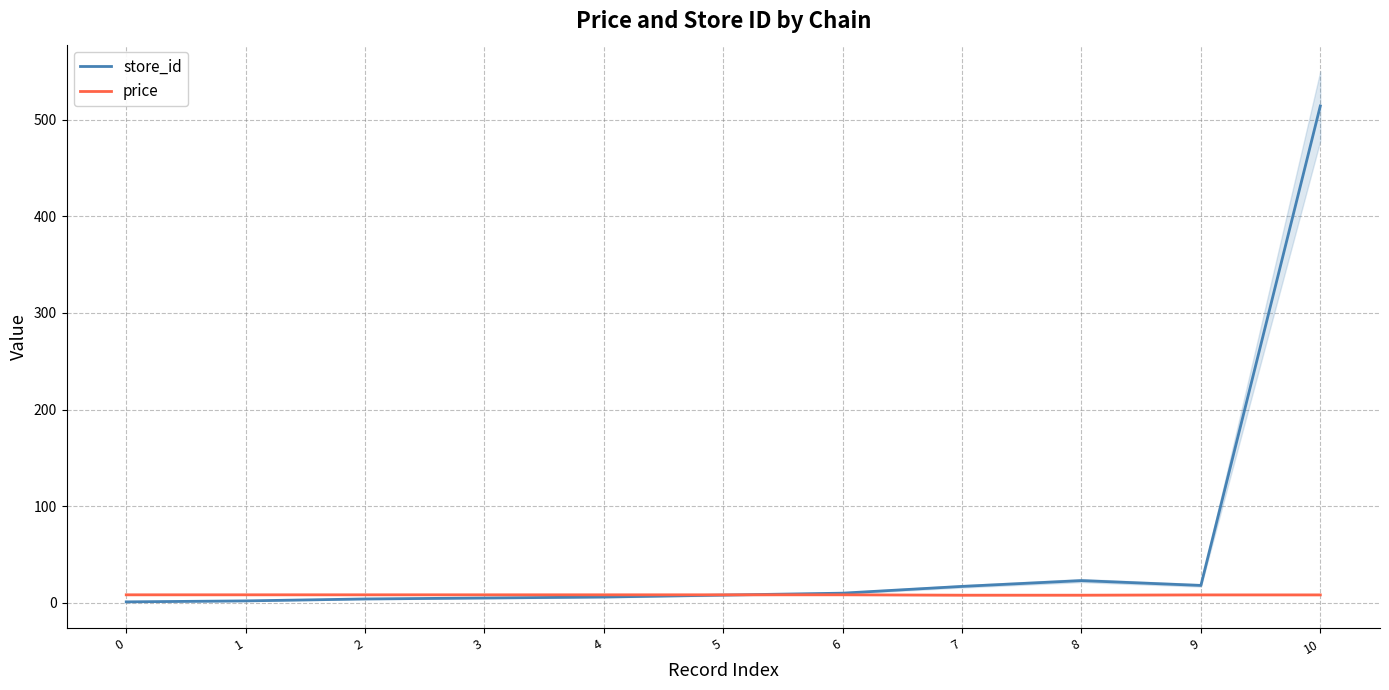

What is the value of the store_id point at the 7th from the left?

10.0